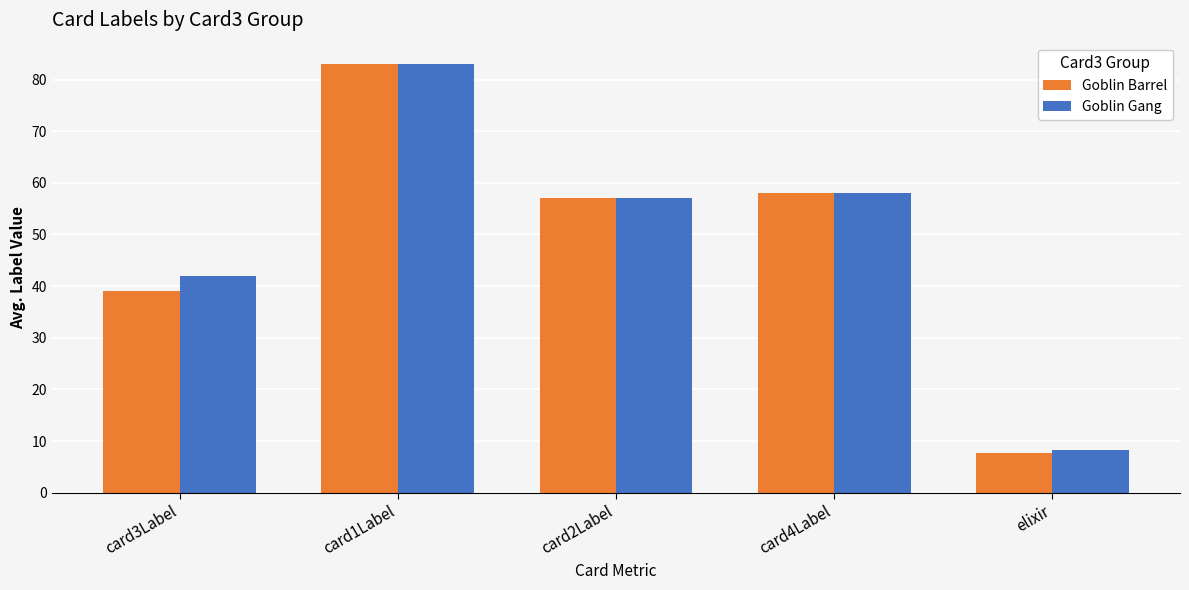

Which category has the highest value in the Goblin Barrel series?

card1Label